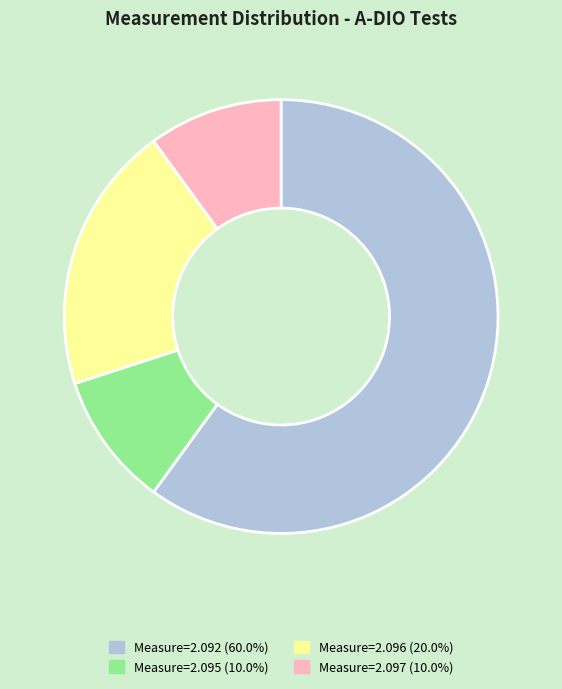

Is there any slice that represents more than half of the pie?

Yes